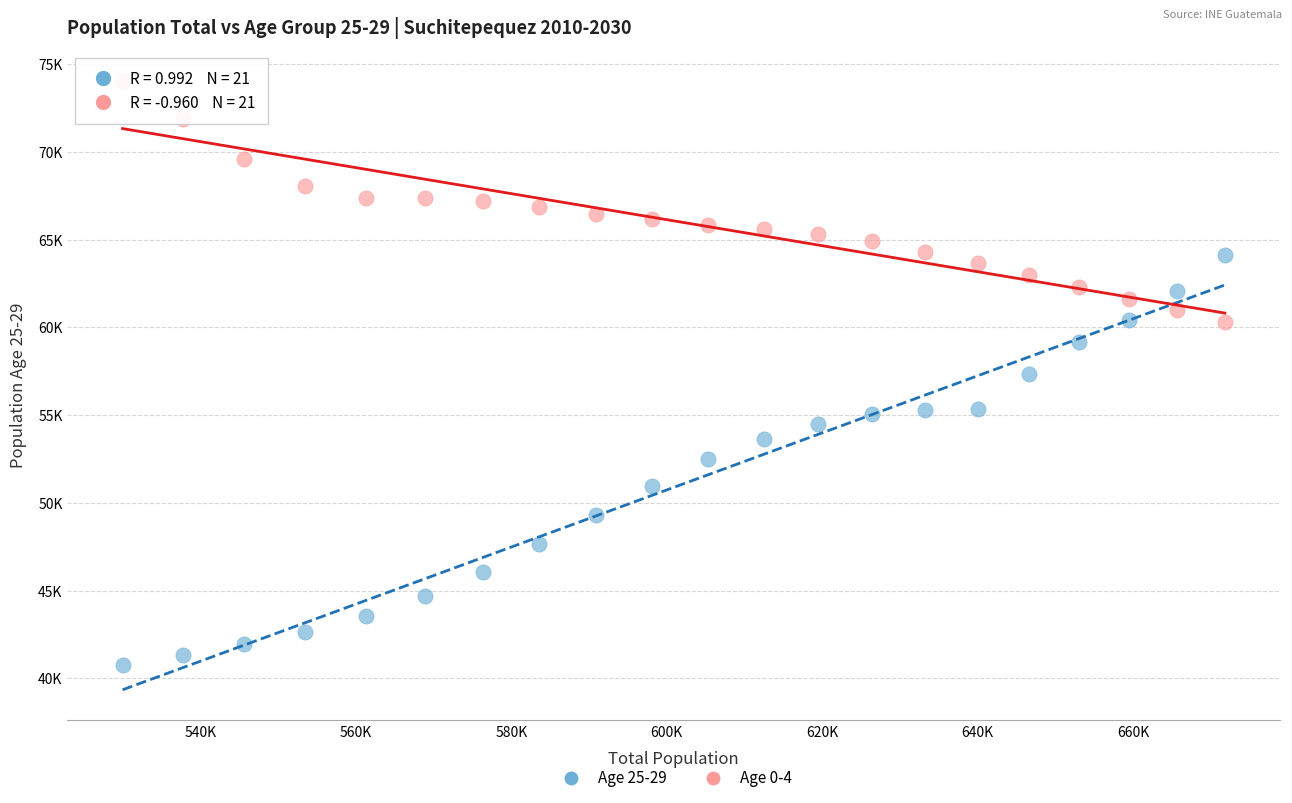

What are all the series names shown in the legend?

Age 25-29, Age 0-4